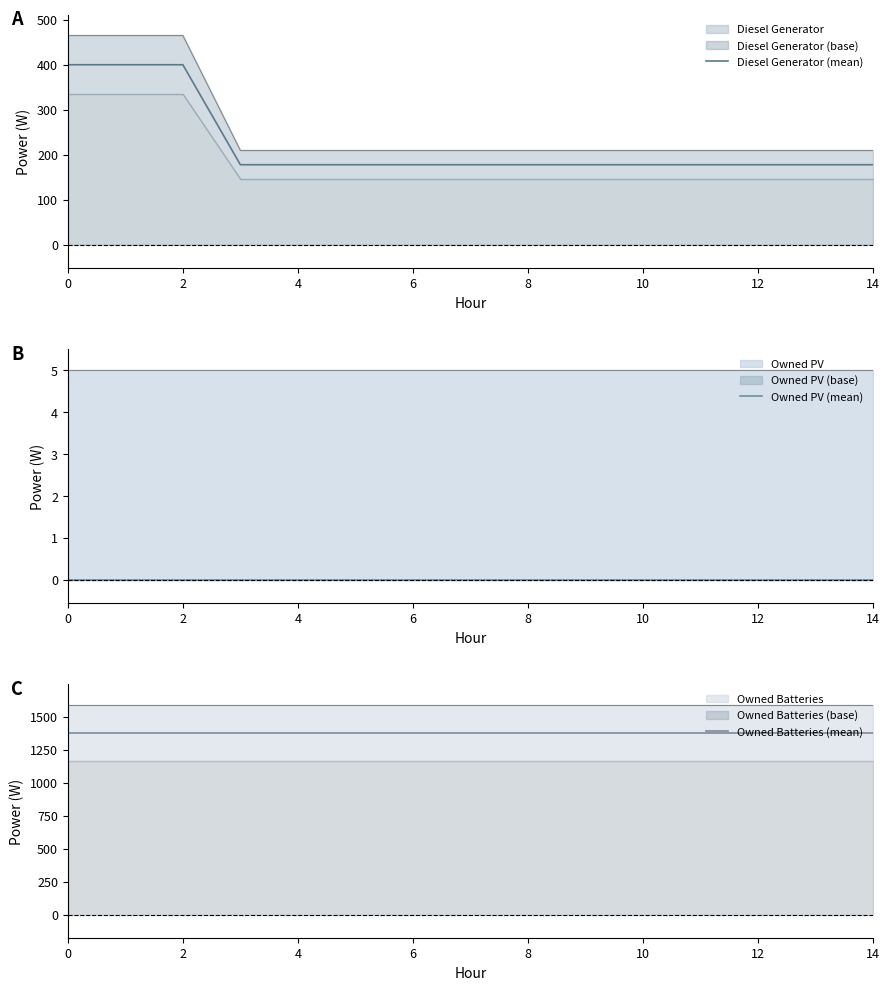

True or false: Owned PV (mean) and Owned Batteries (mean) cross at least once.

False